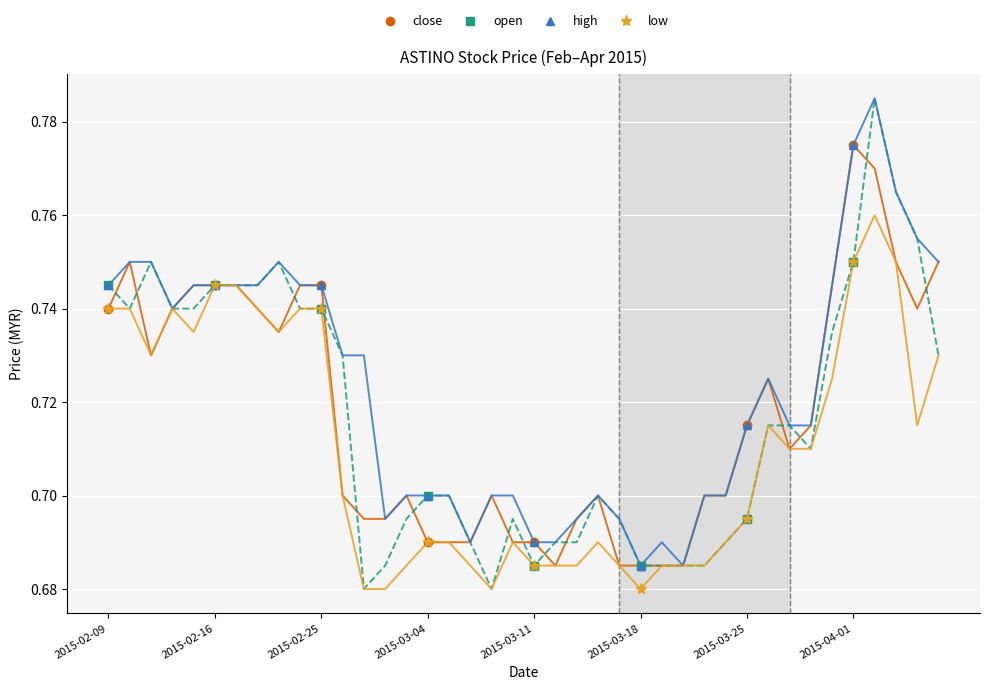

What position from the right is 2015-04-01?

1